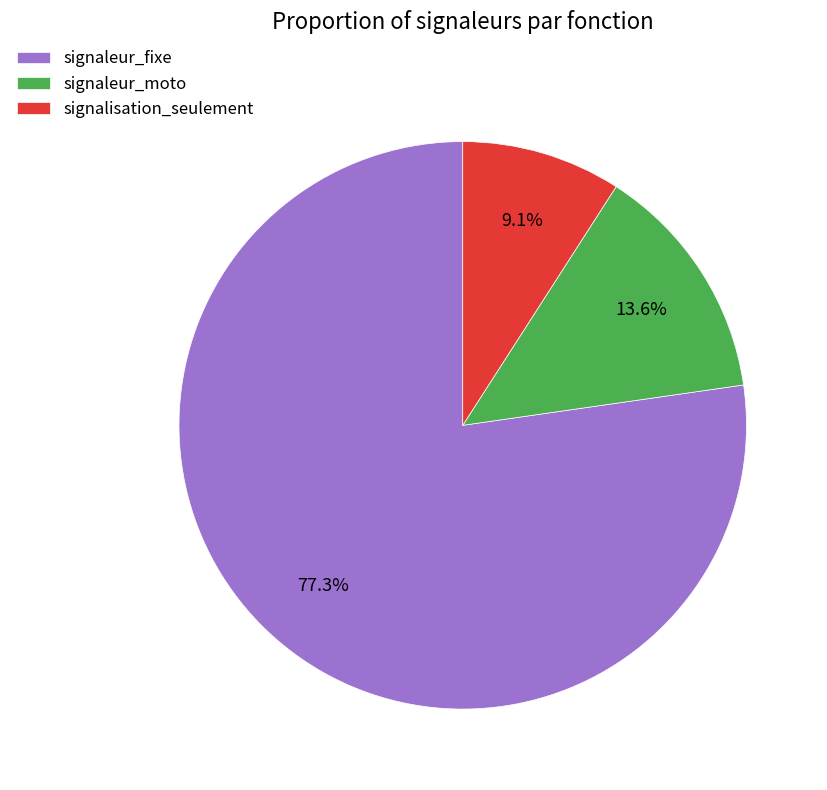

Which has a higher value, signaleur_fixe or signaleur_moto?

signaleur_fixe